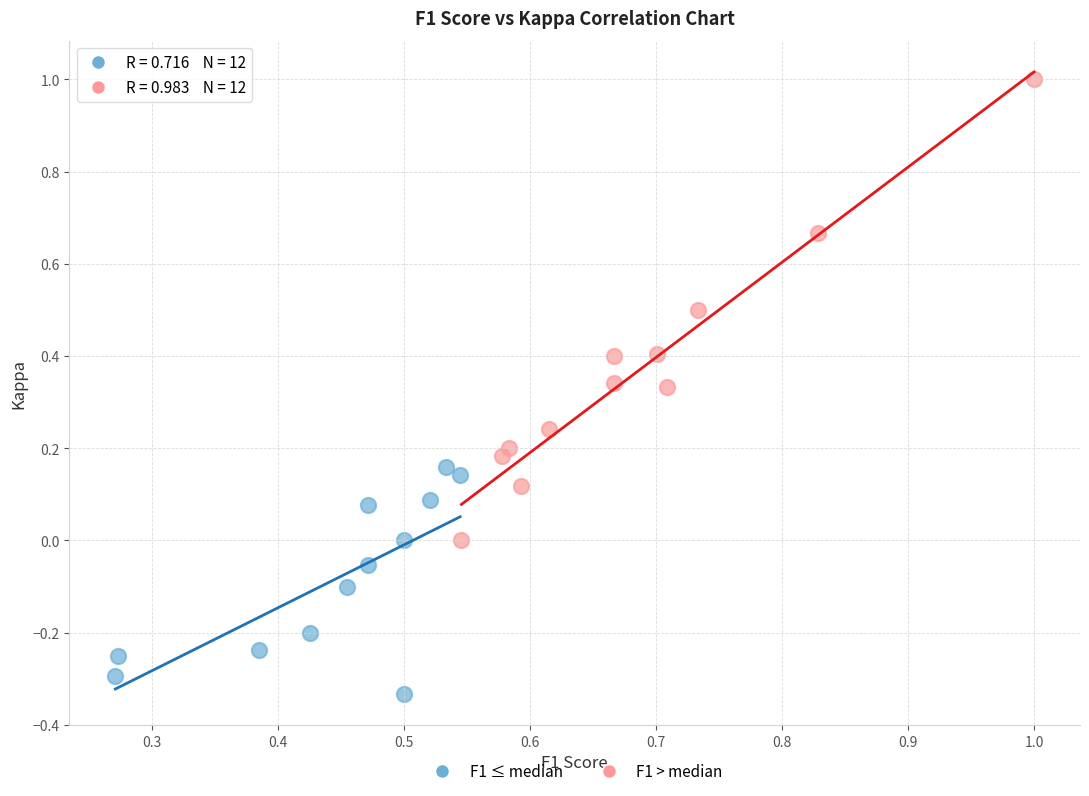

Which series reaches the maximum Y coordinate?

F1 > median